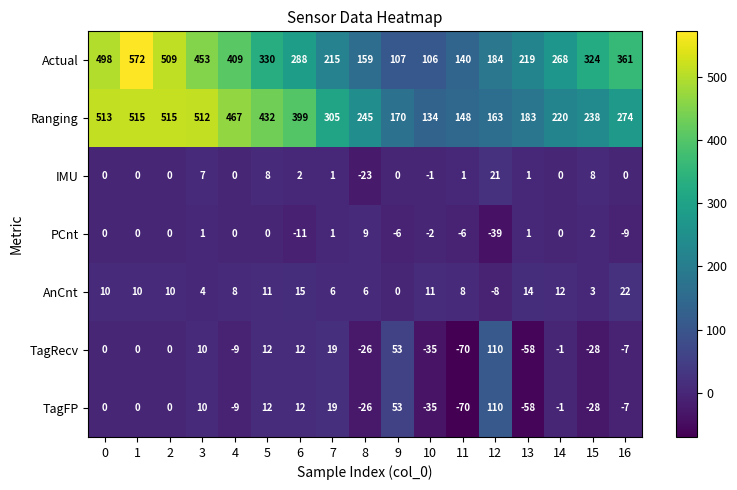

What is the minimum value for IMU?

-23